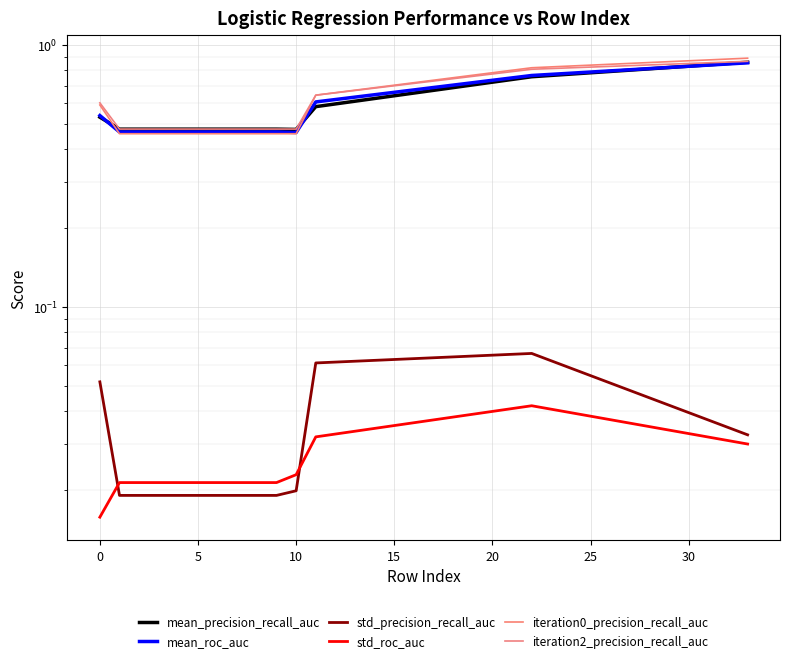

The iteration0_precision_recall_auc series shows 0.2 at 30. True or false?

False